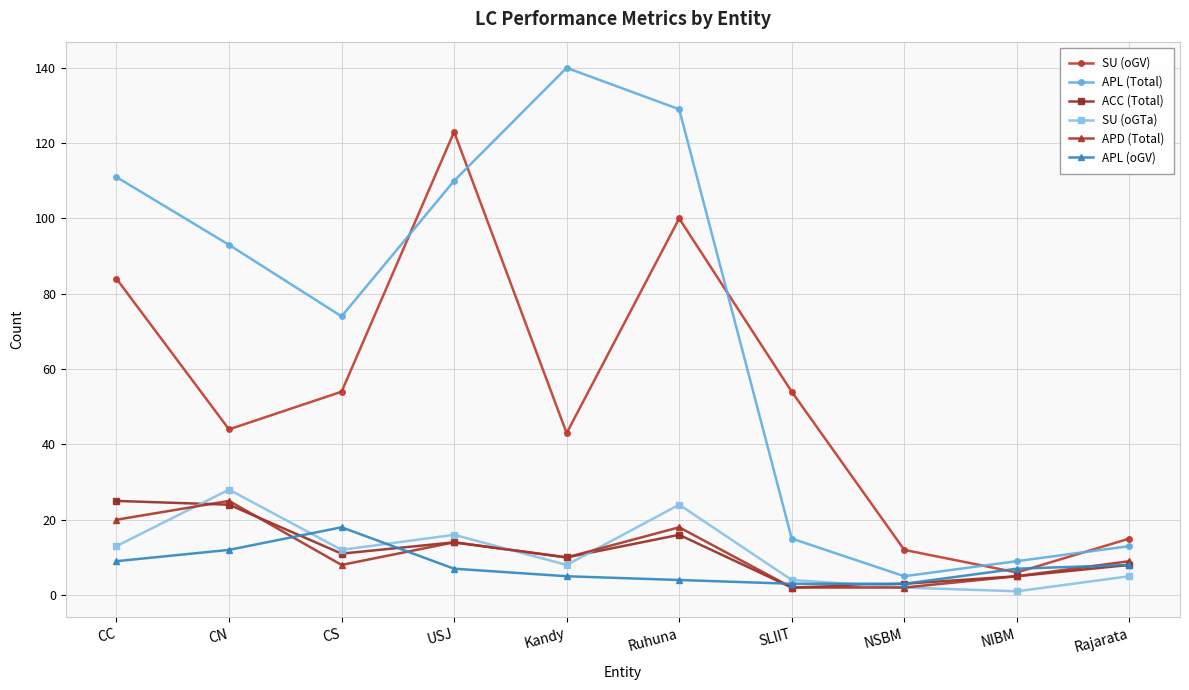

Which series has the widest spread of values?

APL (Total)